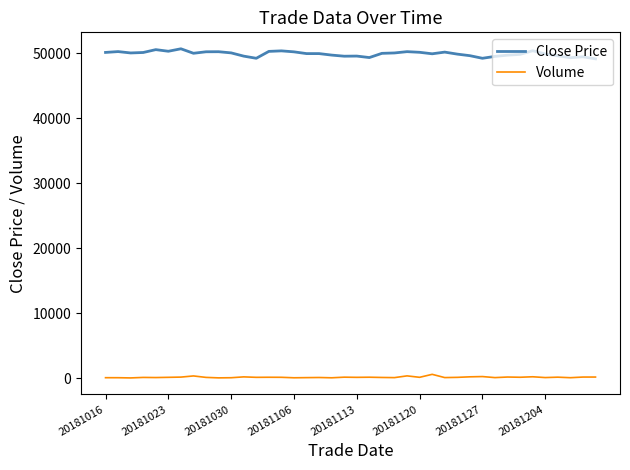

True or false: Close Price and Volume cross at least once.

False